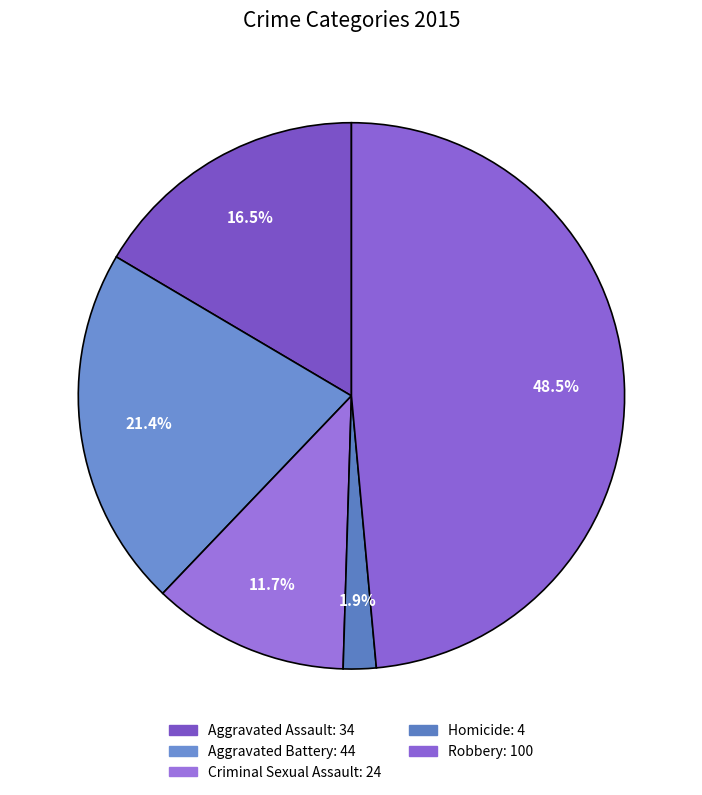

How many slices are in this pie chart?

5